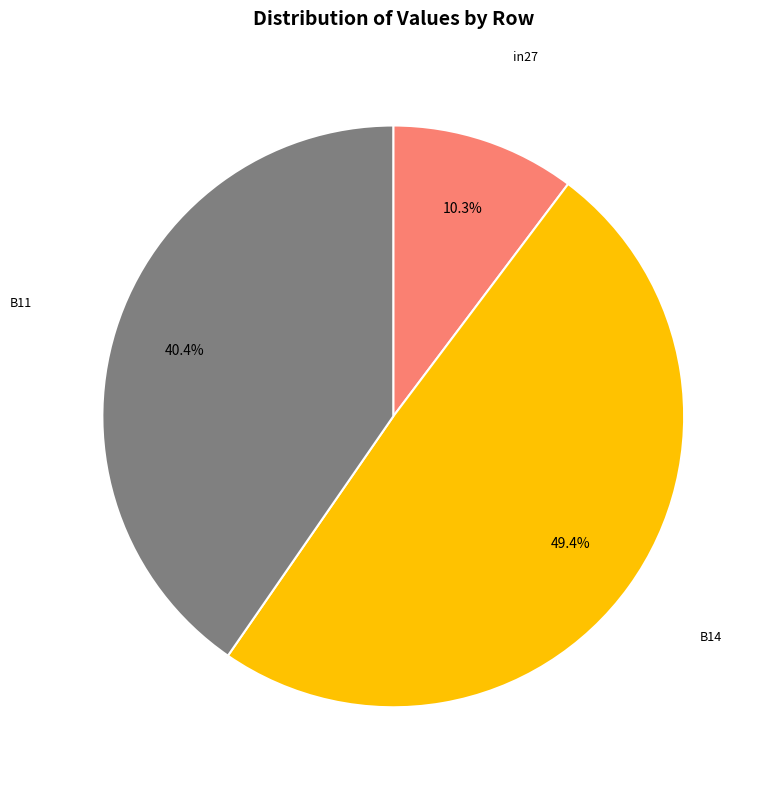

Count the number of slices in the pie.

3